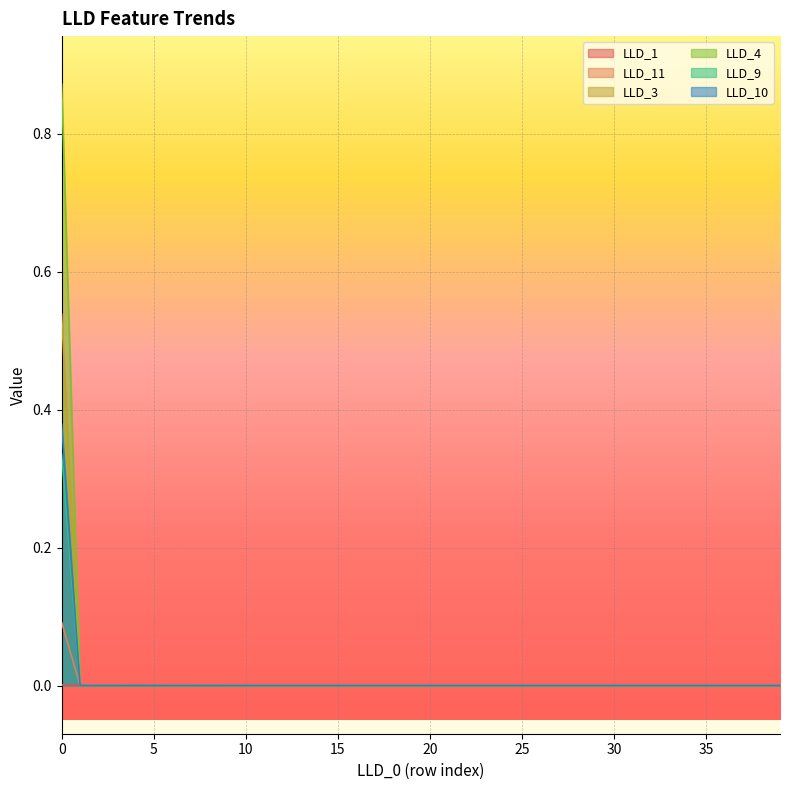

How many lines are shown in the chart?

6